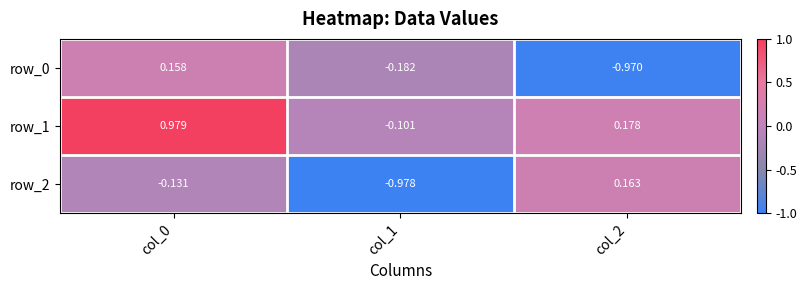

Is the value of row_2 at col_0 greater than the value of row_1 at col_1?

No